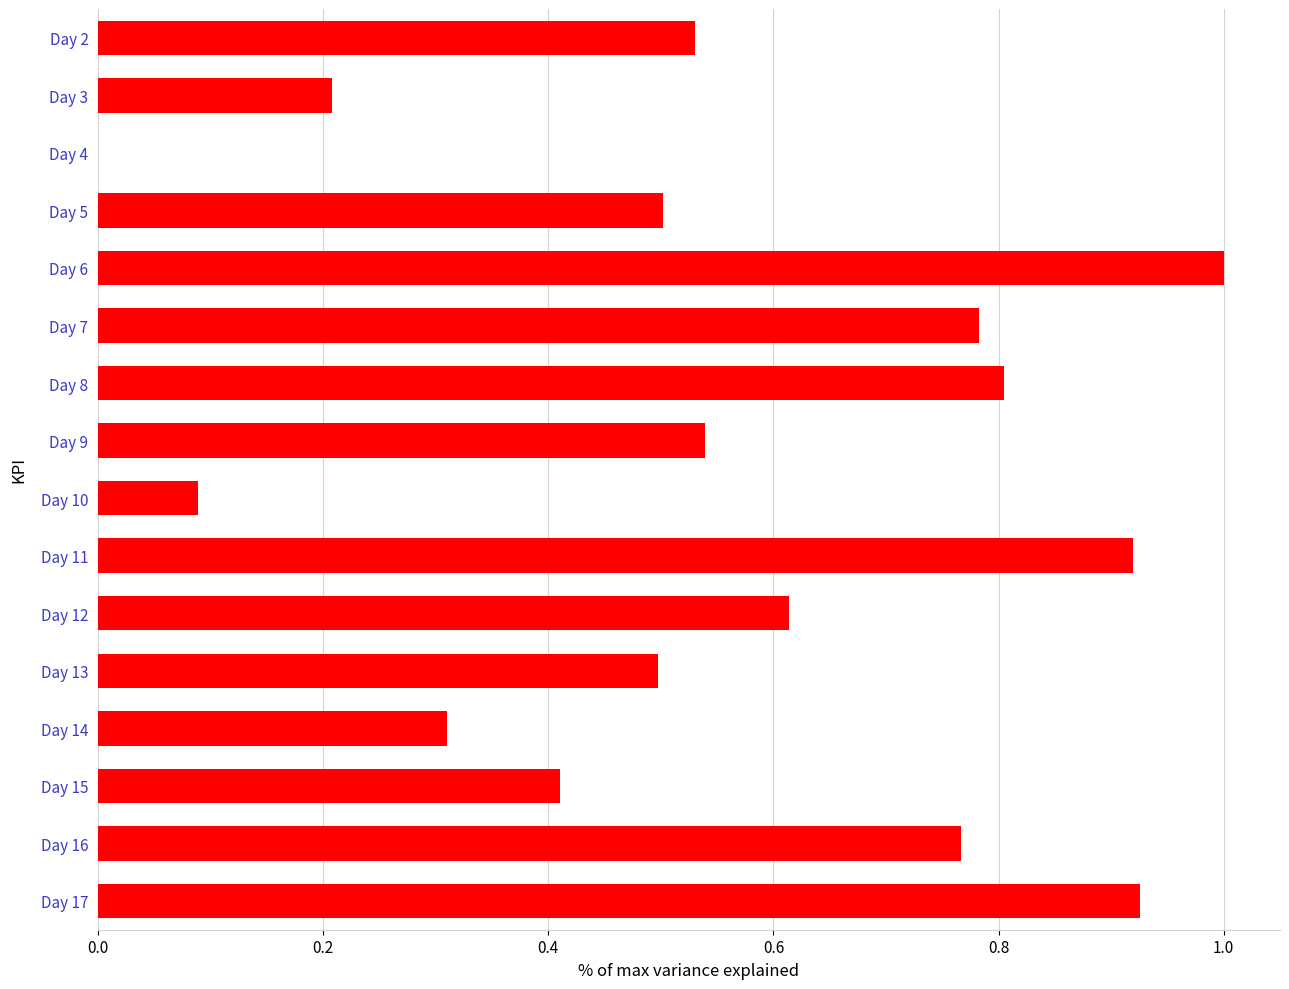

Count the number of values greater than 0.

15